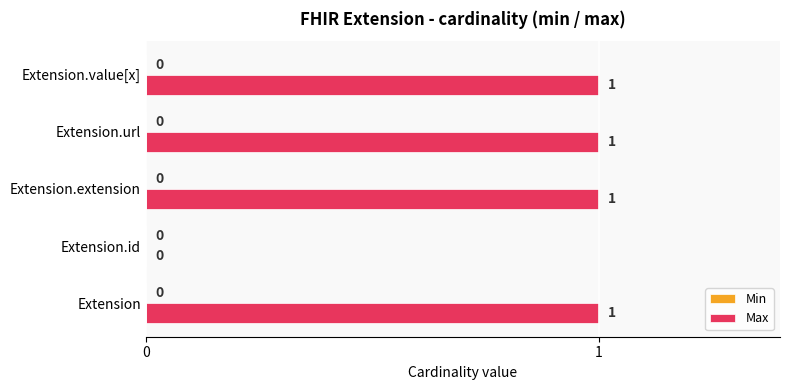

True or false: the data shows 0 at Extension.id.

True